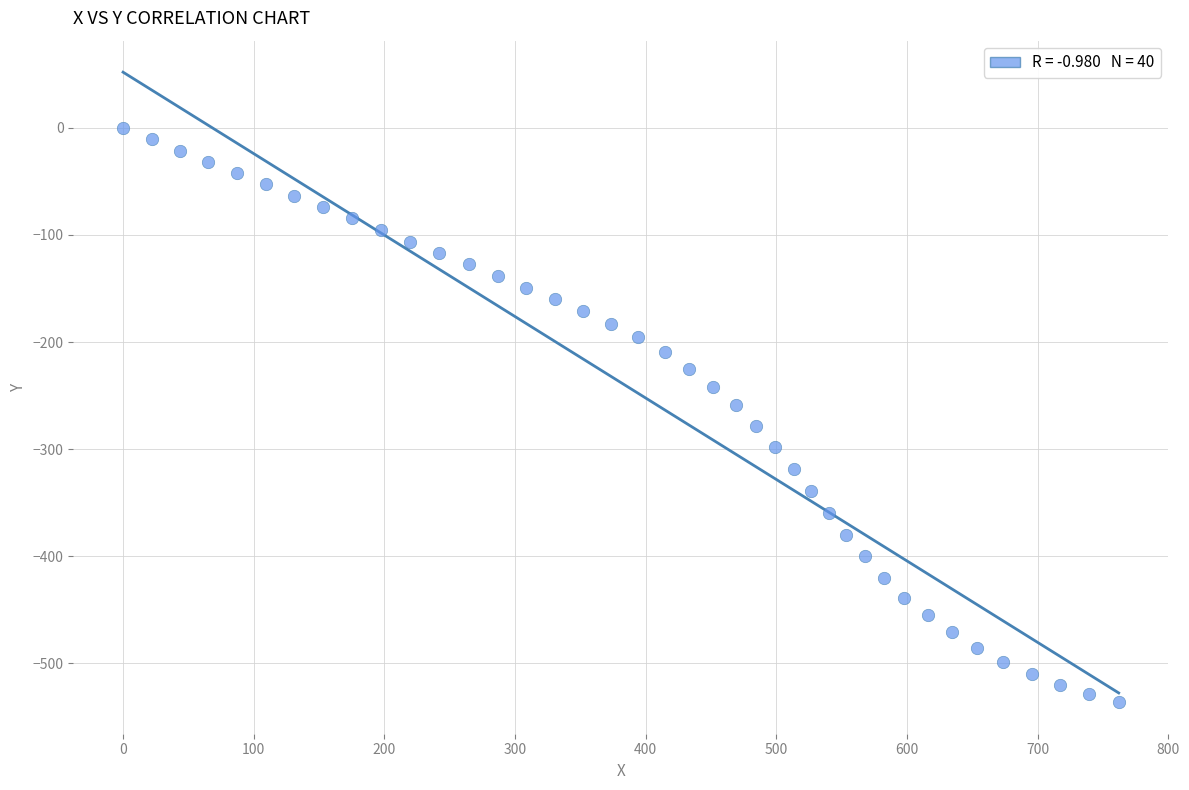

What is the range of X values (max minus min)?

762.0